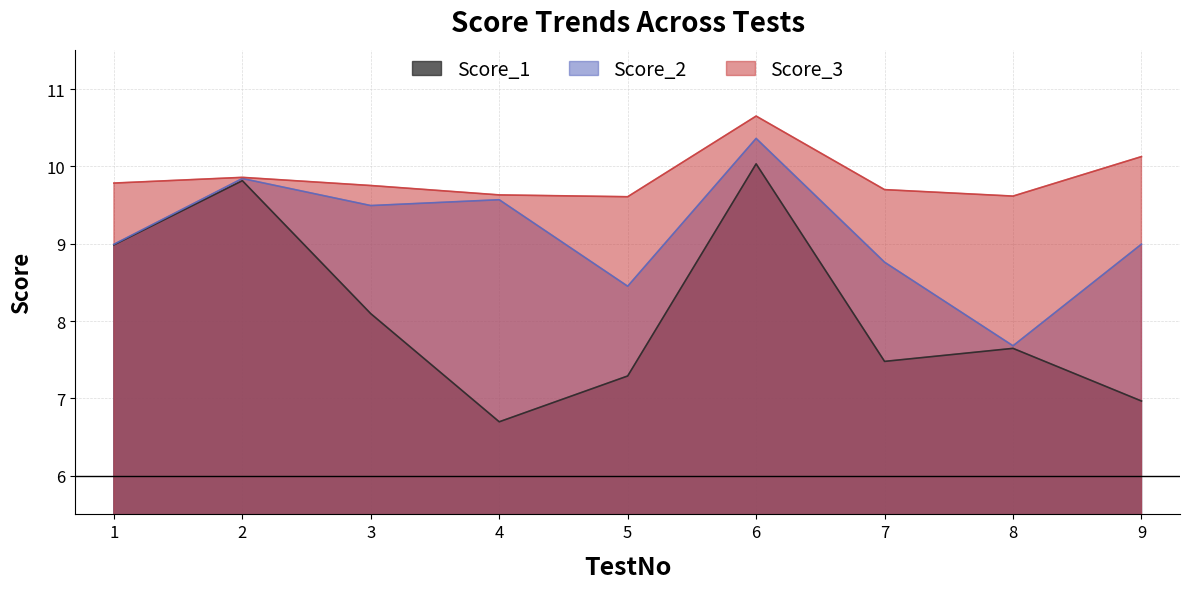

What are all the series names shown in the legend?

Score_1, Score_2, Score_3